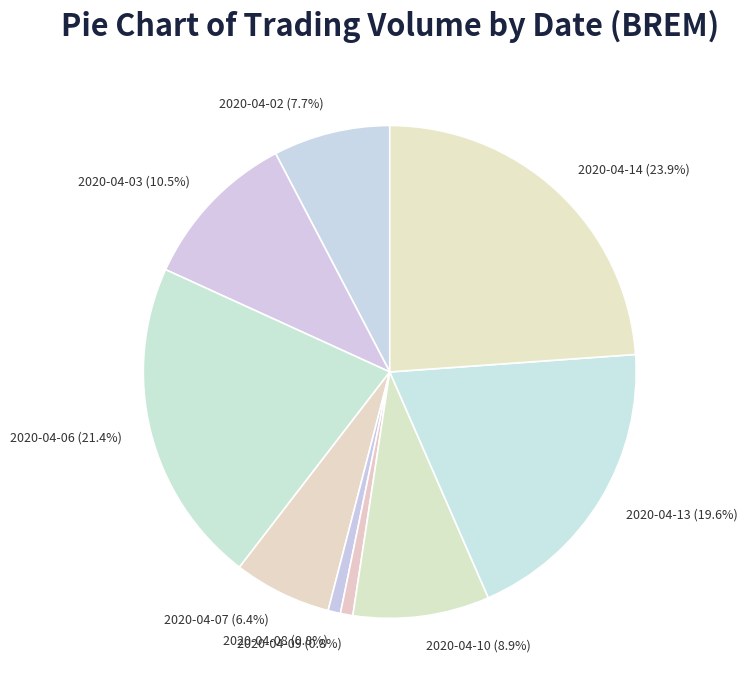

How many segments does this pie chart have?

9